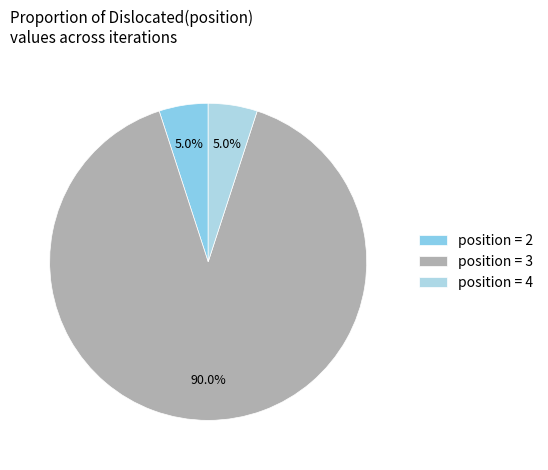

How many segments does this pie chart have?

3